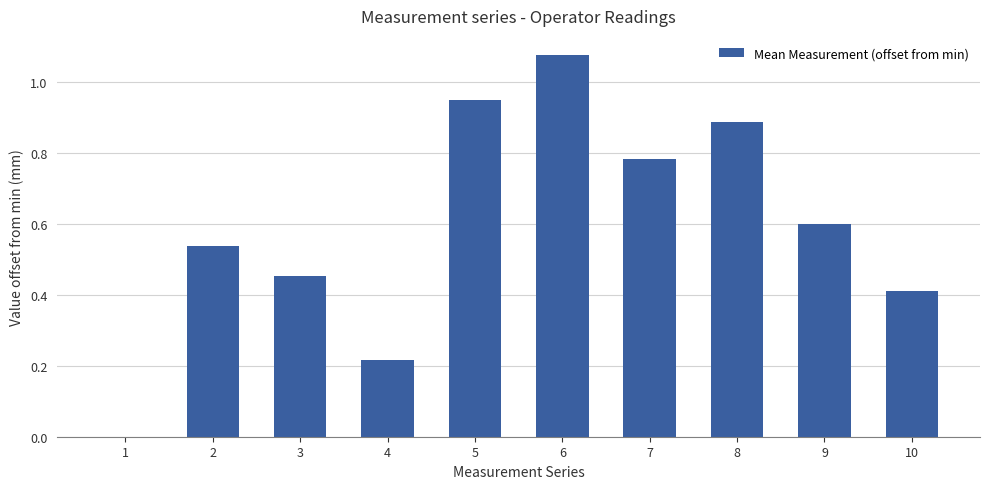

Which has a higher value, 2 or 7?

7